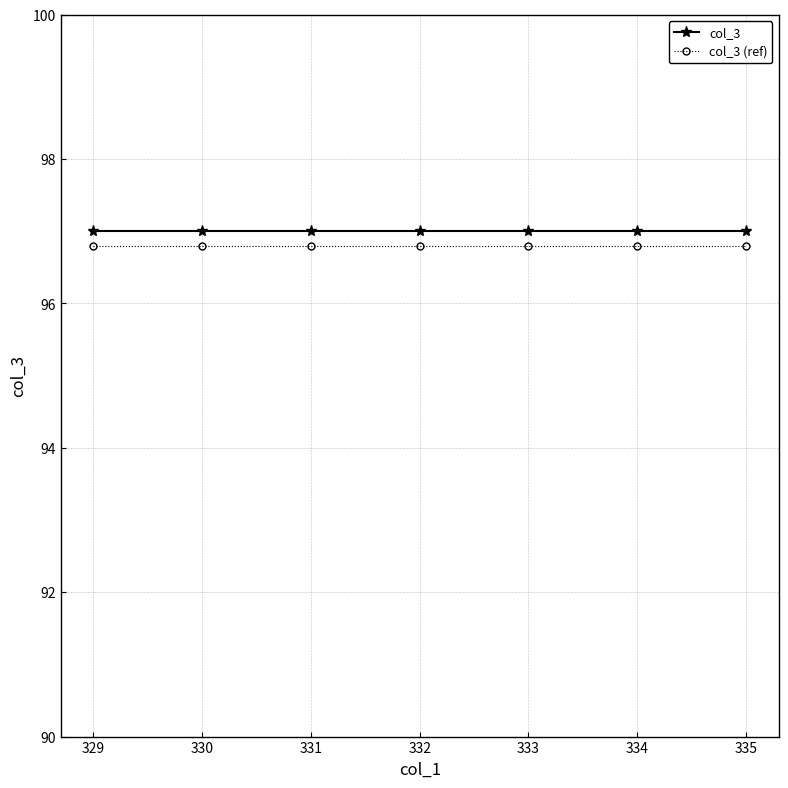

The col_3 (ref) series shows 63.0 at 330. True or false?

False